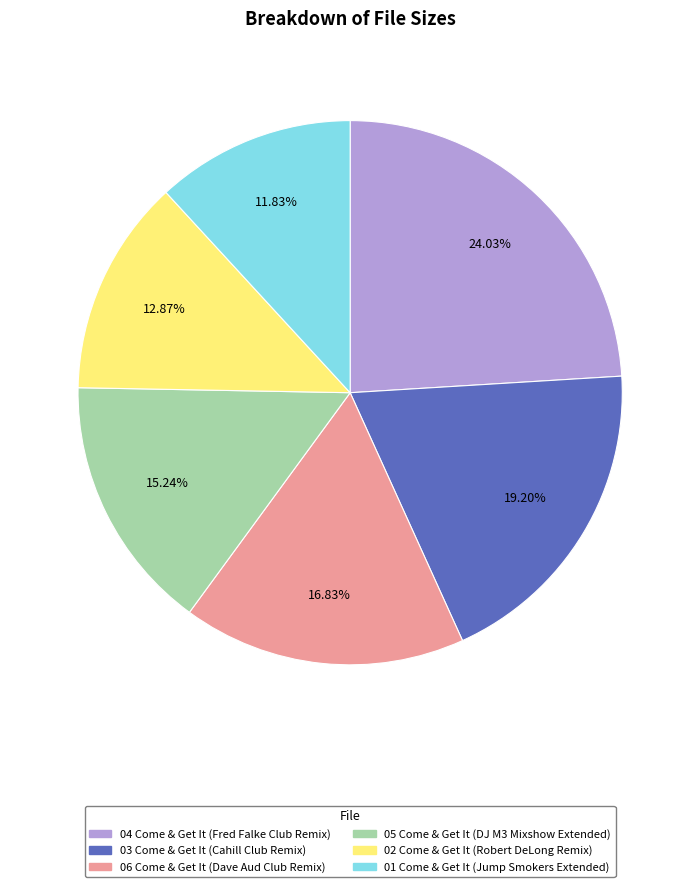

Rank the categories by value from highest to lowest.

04 Come & Get It (Fred Falke Club Remix), 03 Come & Get It (Cahill Club Remix), 06 Come & Get It (Dave Aud Club Remix), 05 Come & Get It (DJ M3 Mixshow Extended), 02 Come & Get It (Robert DeLong Remix), 01 Come & Get It (Jump Smokers Extended)